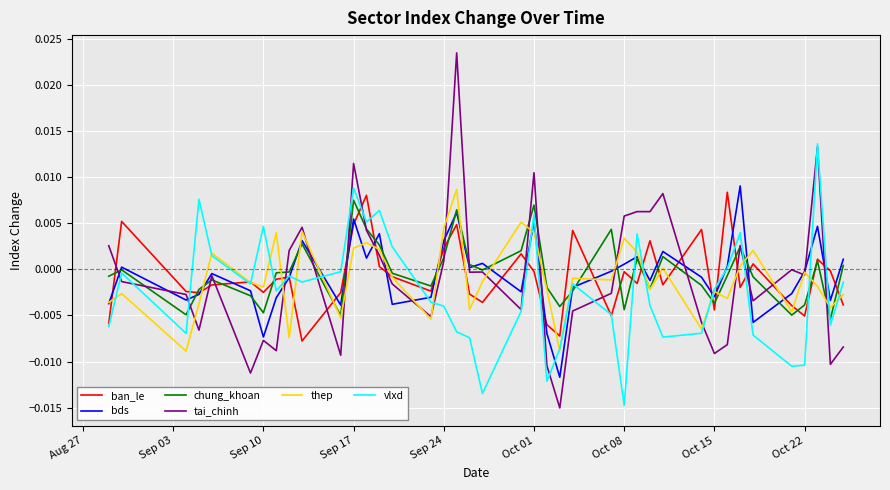

How many negative values does the bds series have?

23